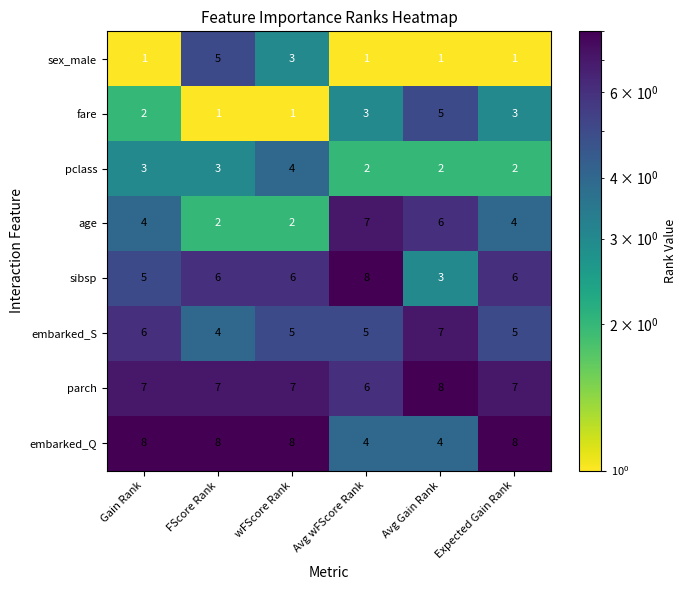

Rank the series at Gain Rank from lowest to highest value.

sex_male, fare, pclass, age, sibsp, embarked_S, parch, embarked_Q